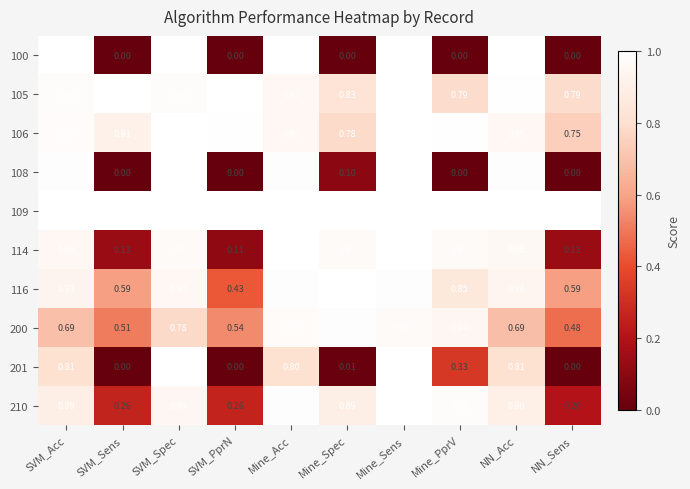

At which category is the sum across all series the highest?

Mine_Sens